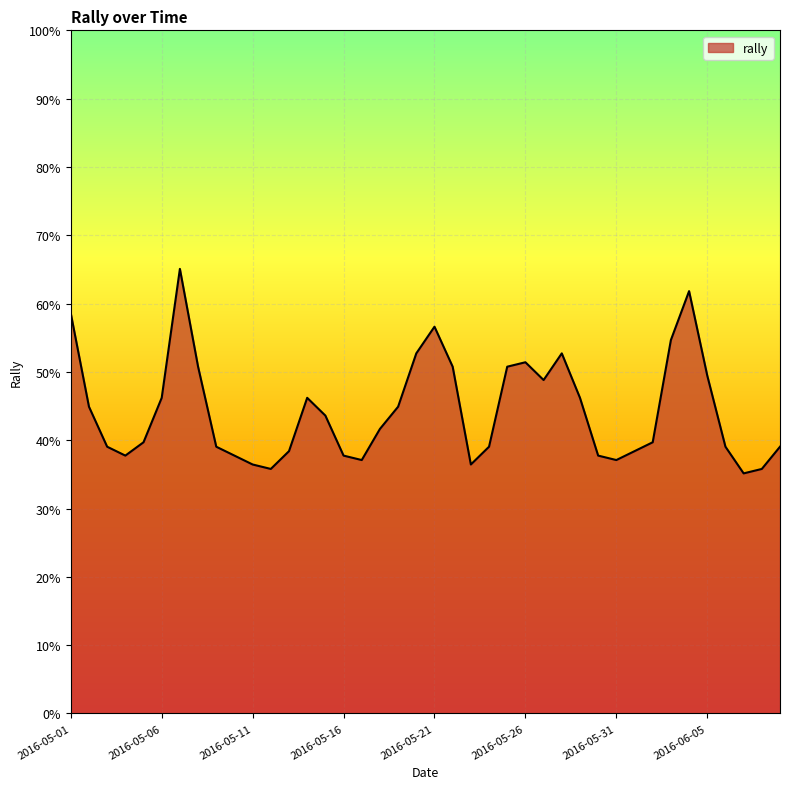

What is the difference between the maximum and minimum values?

29.9